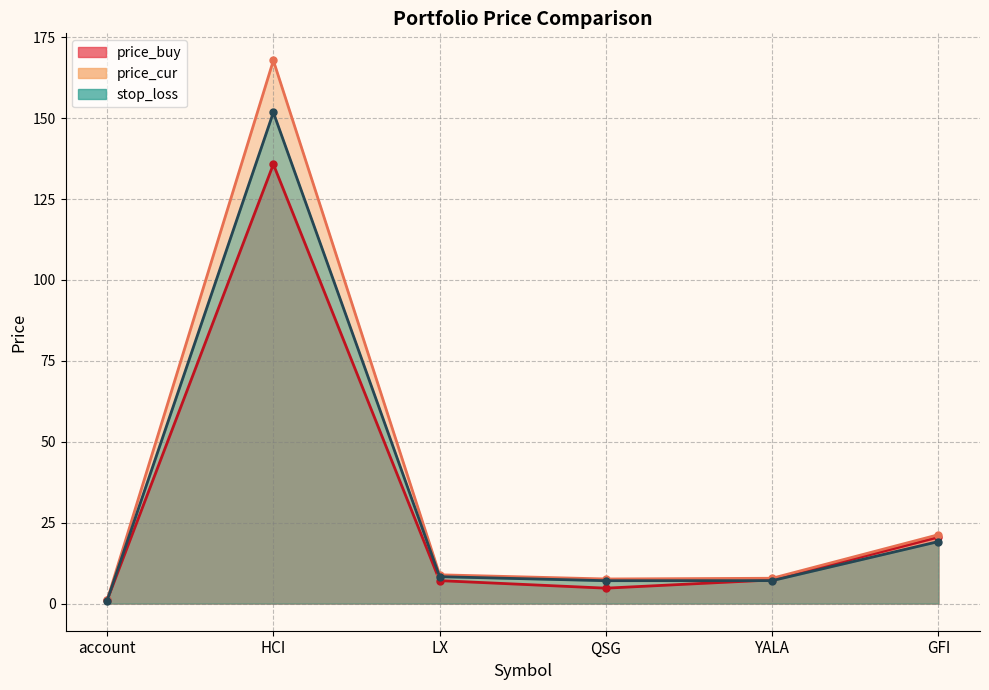

Between account and LX, which is larger?

LX